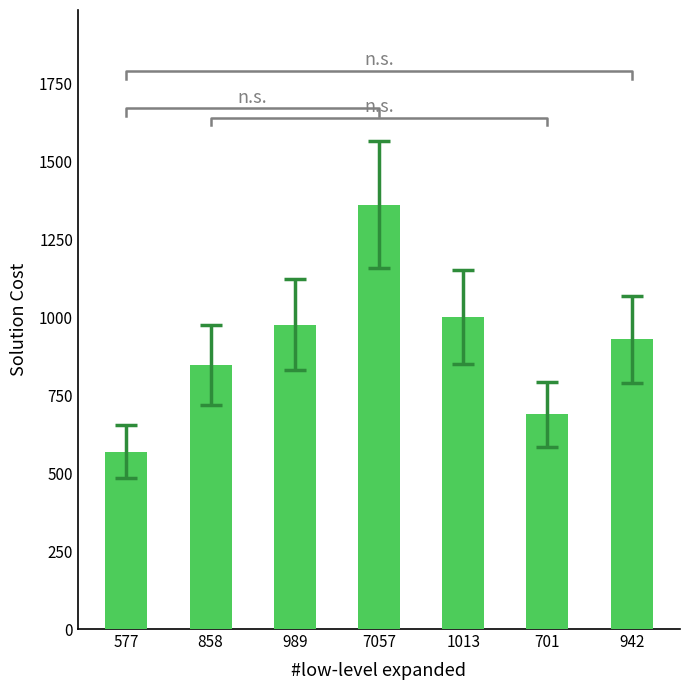

Rank the categories by value from lowest to highest.

577, 701, 858, 942, 989, 1013, 7057